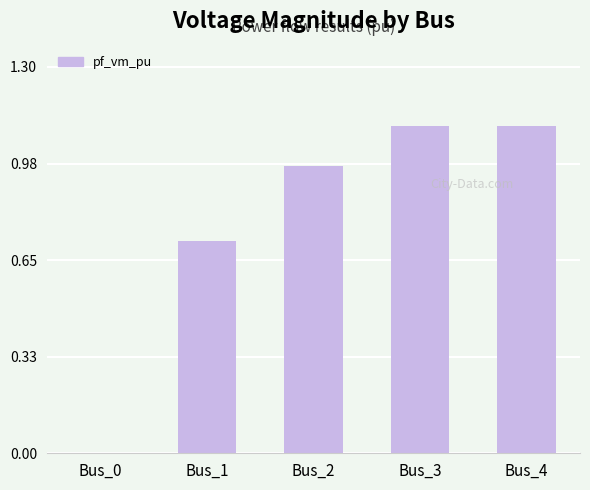

The chart shows a value of 0.7 at Bus_3. True or false?

False